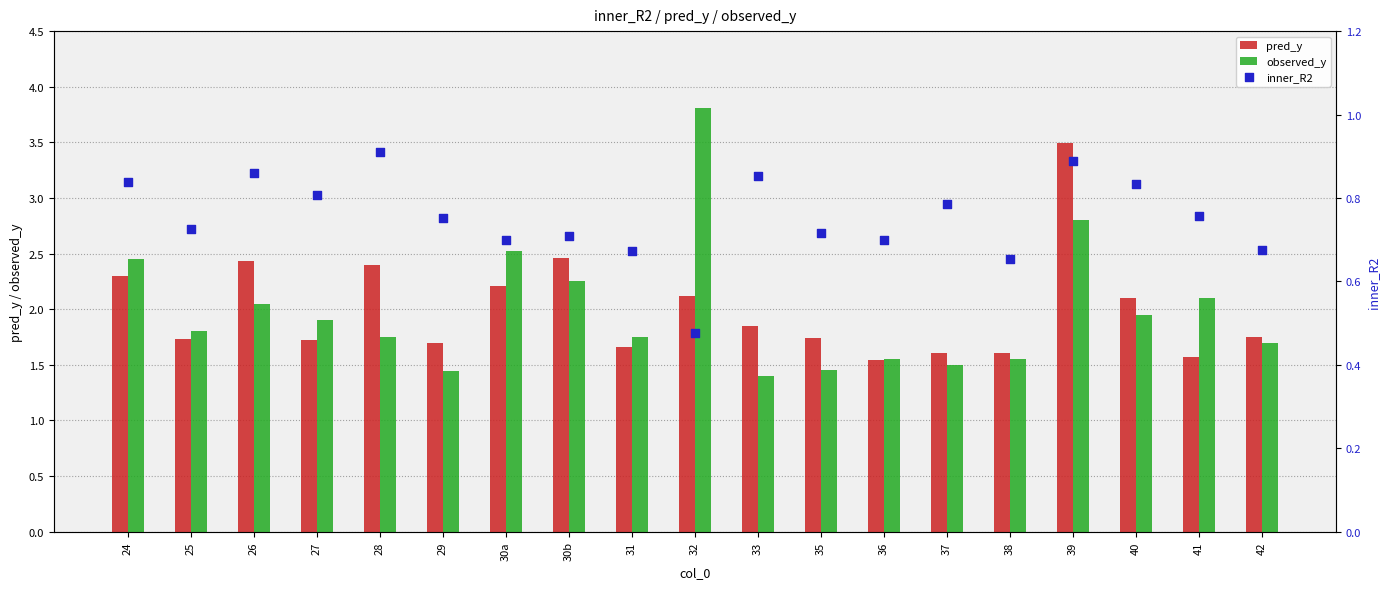

At how many categories does at least one series exceed 1?

19